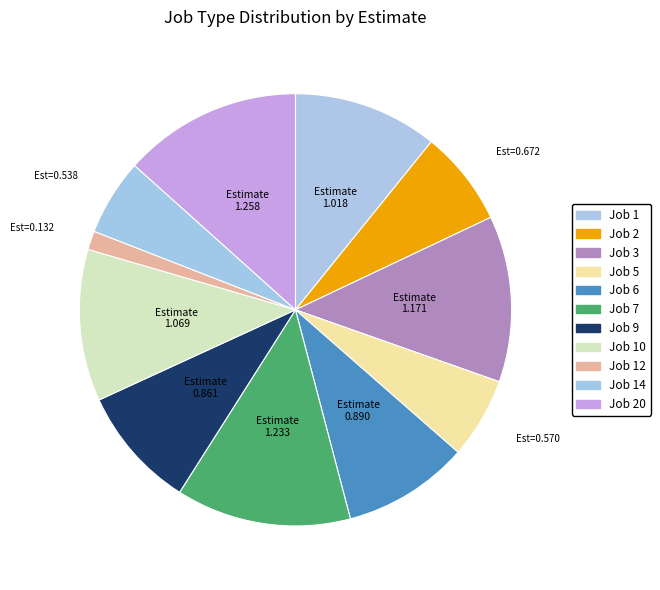

Count the number of slices in the pie.

11